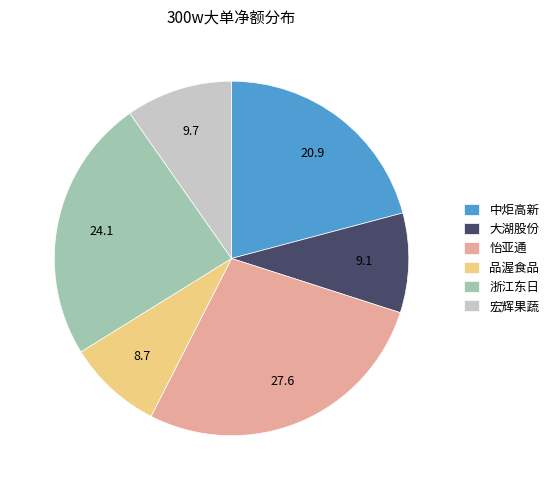

Which has a higher value, 中炬高新 or 浙江东日?

浙江东日